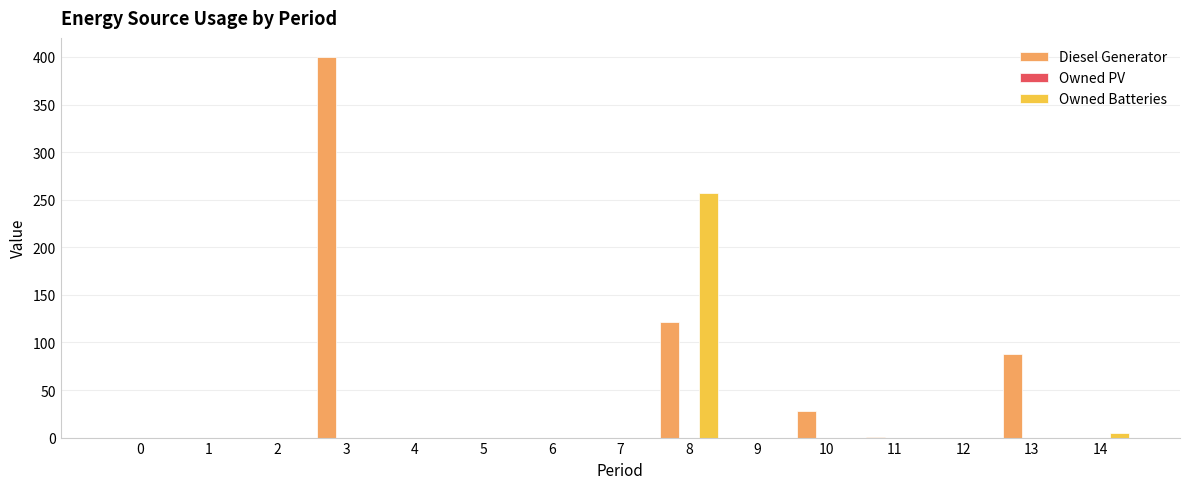

How many groups of bars are there?

15